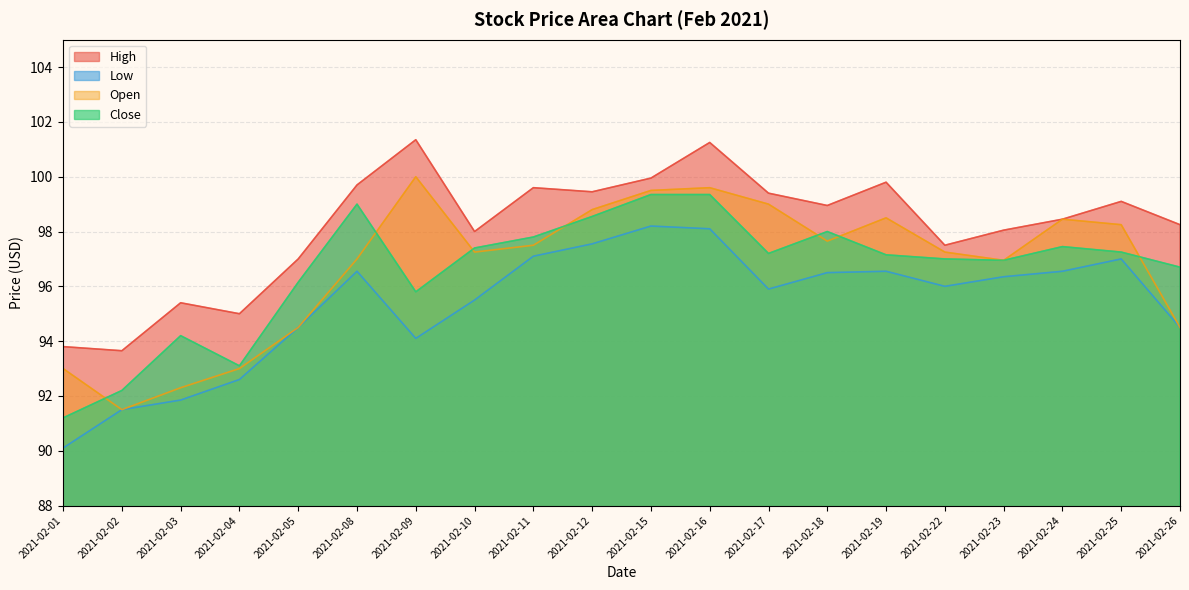

True or false: Close and Open intersect in this chart.

True